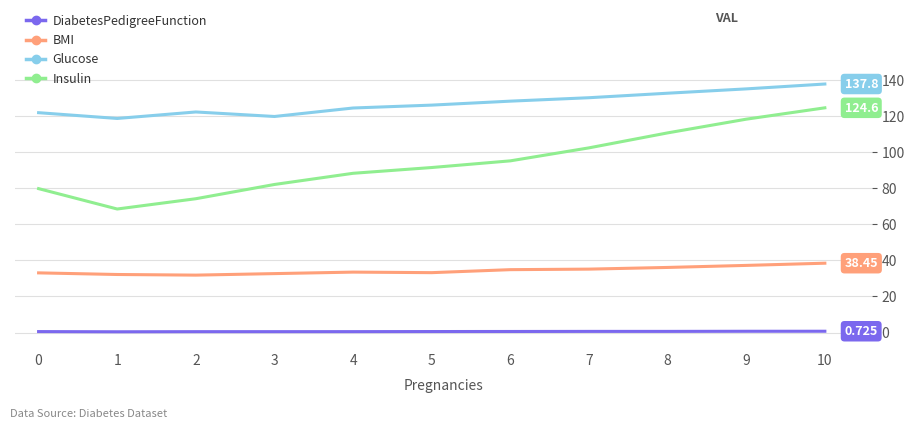

At which category does Insulin reach its first local valley?

1